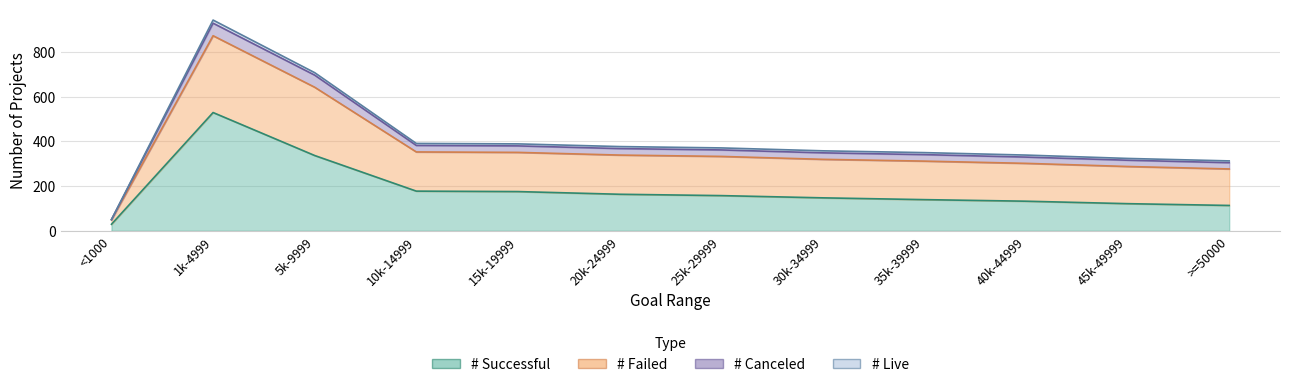

True or false: # Live and # Failed intersect in this chart.

False